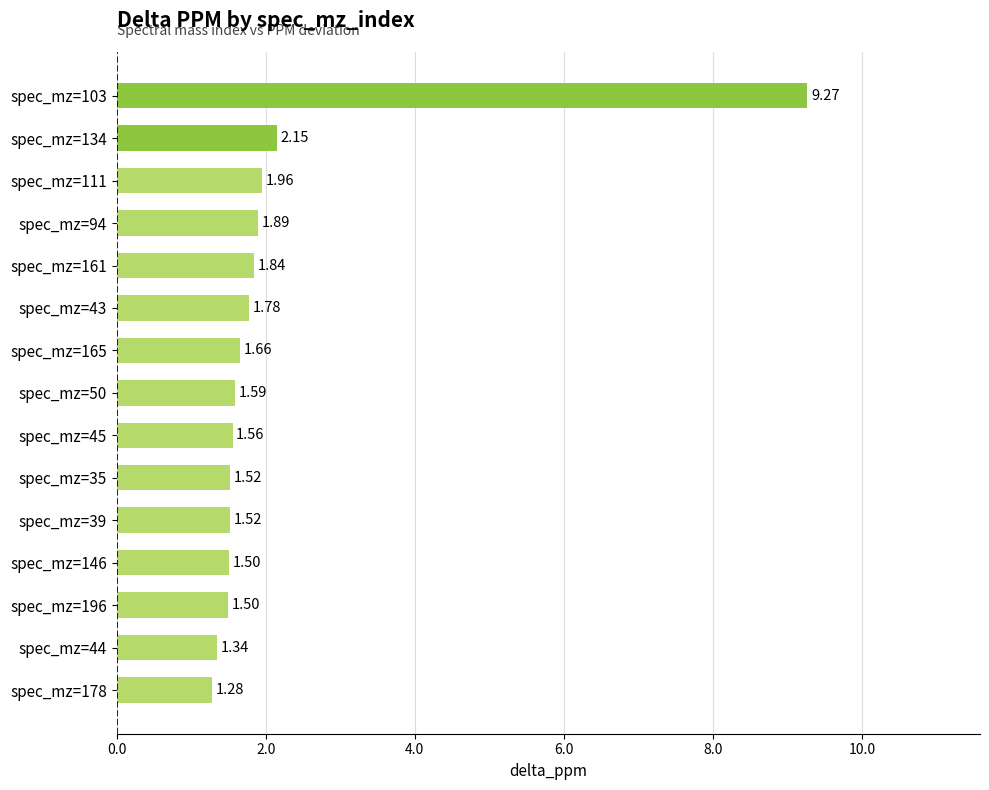

Approximately how many times larger is the value at spec_mz=146 compared to spec_mz=94?

0.8